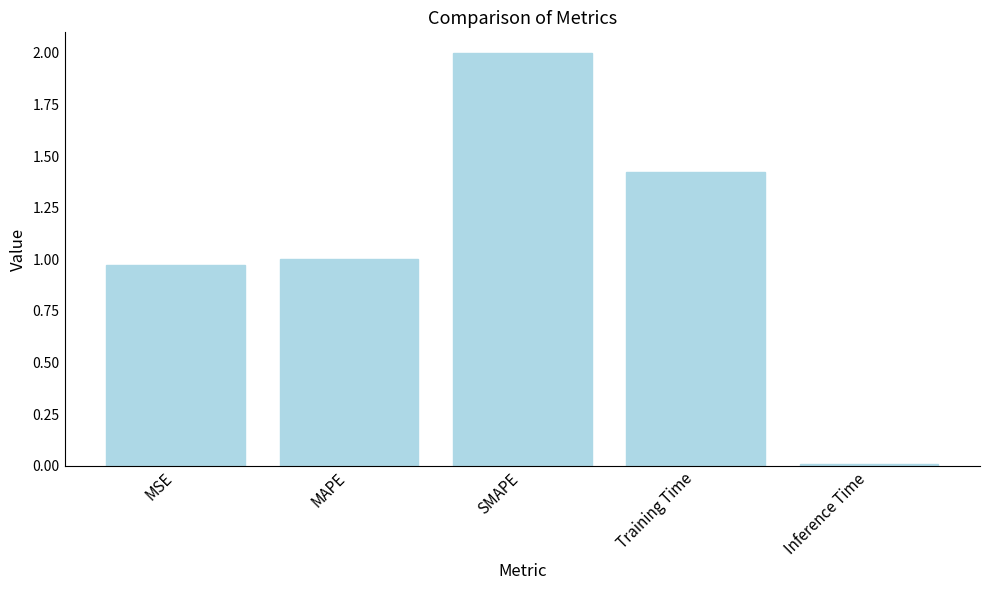

Where does the data first go above 1?

MAPE